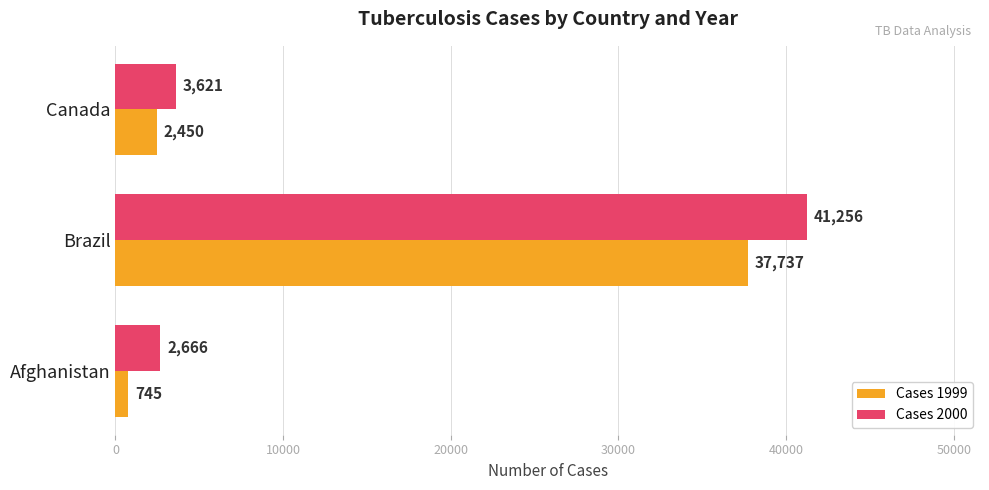

What is the approximate value of Cases 2000 at Canada?

3621